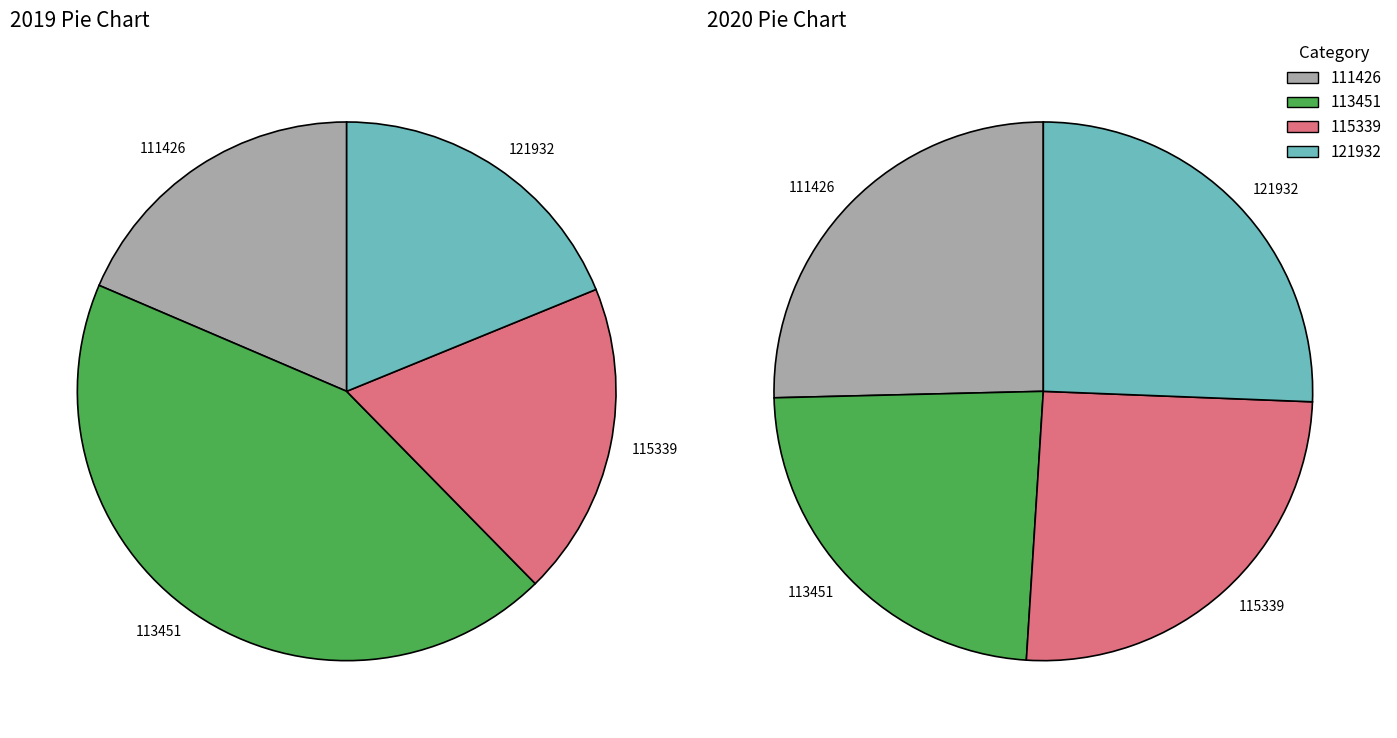

Between 115339 and 113451, which is larger?

113451